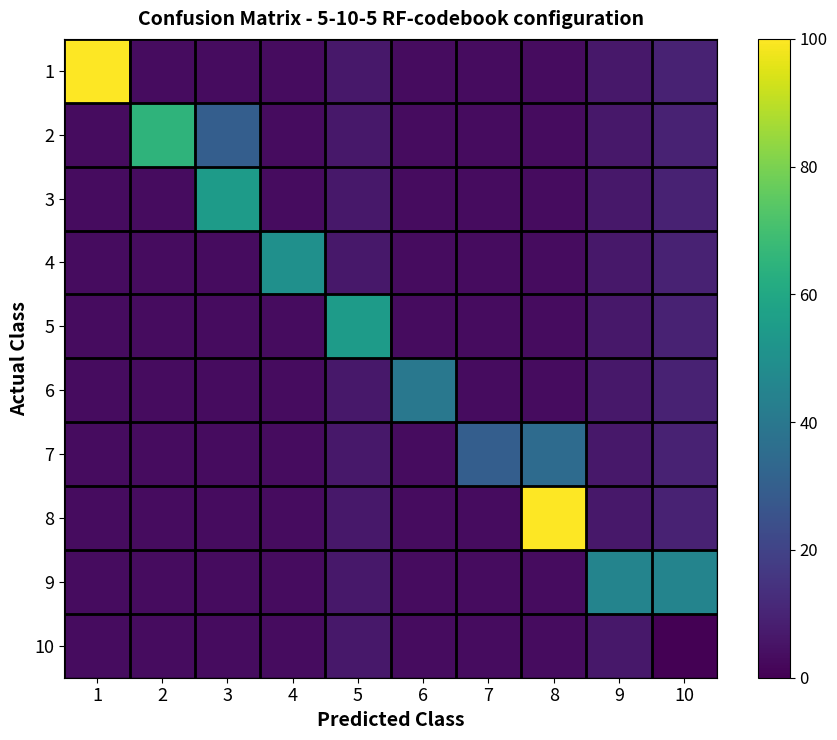

Count the number of data series in this chart.

10